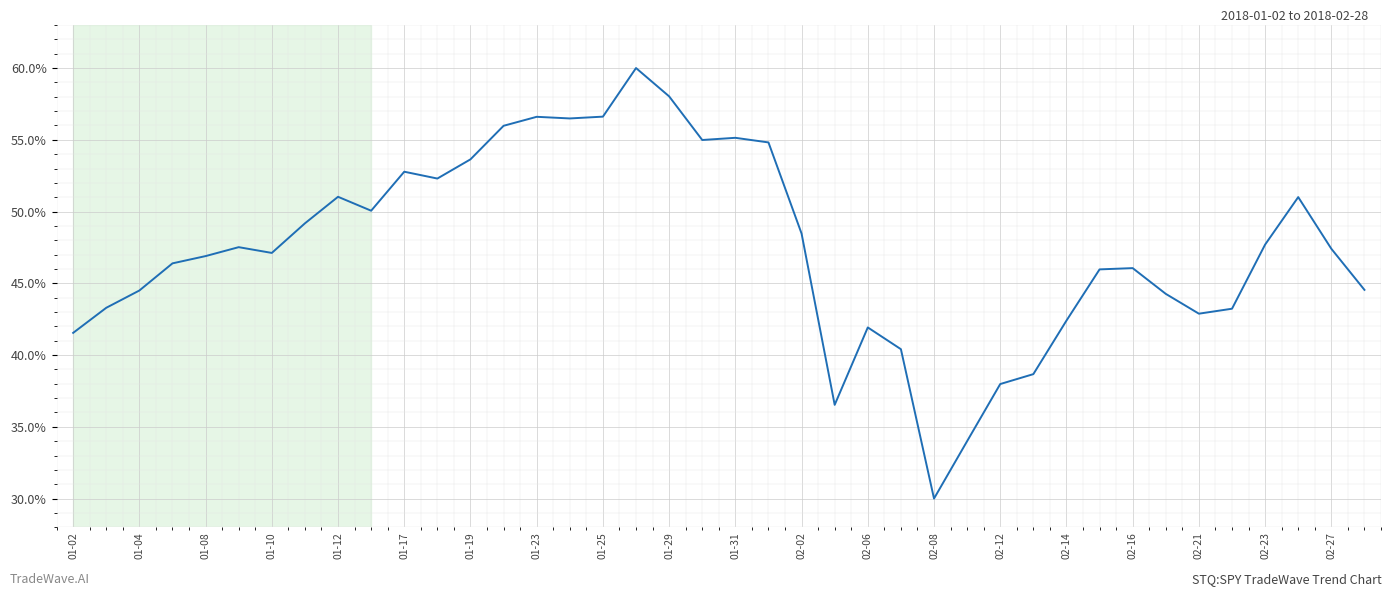

What is the maximum value shown in the chart?

60.0